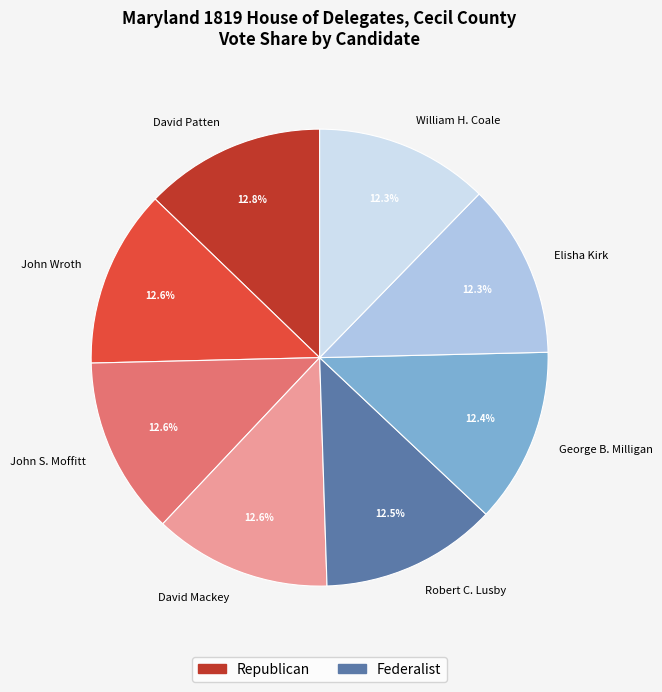

Approximately how many times larger is the value at Robert C. Lusby compared to William H. Coale?

1.0